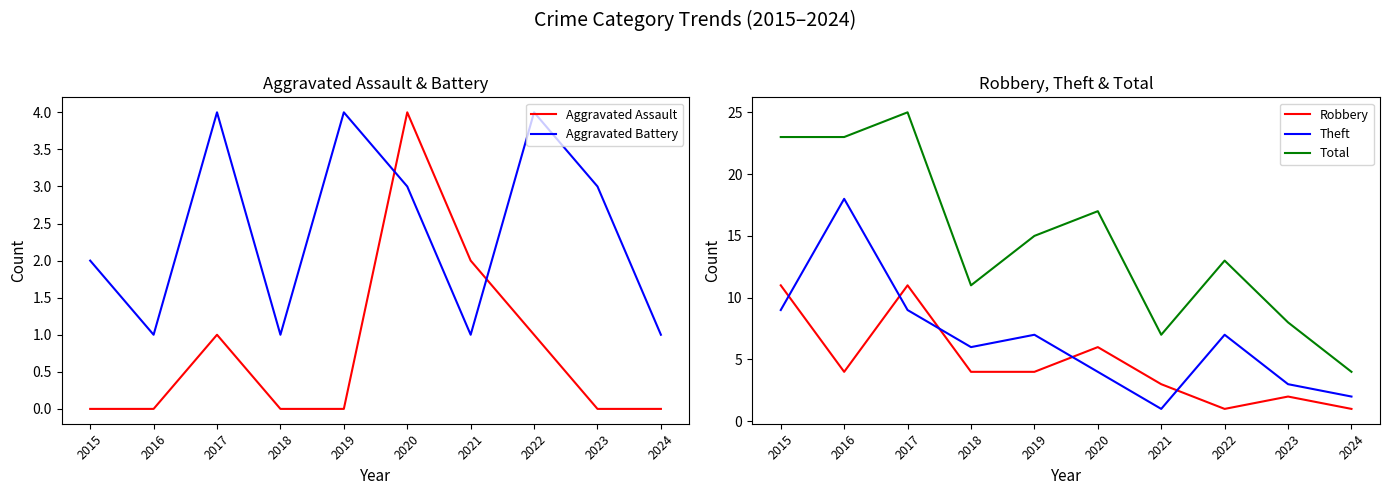

The value of Theft at 2019 is 4. True or false?

False